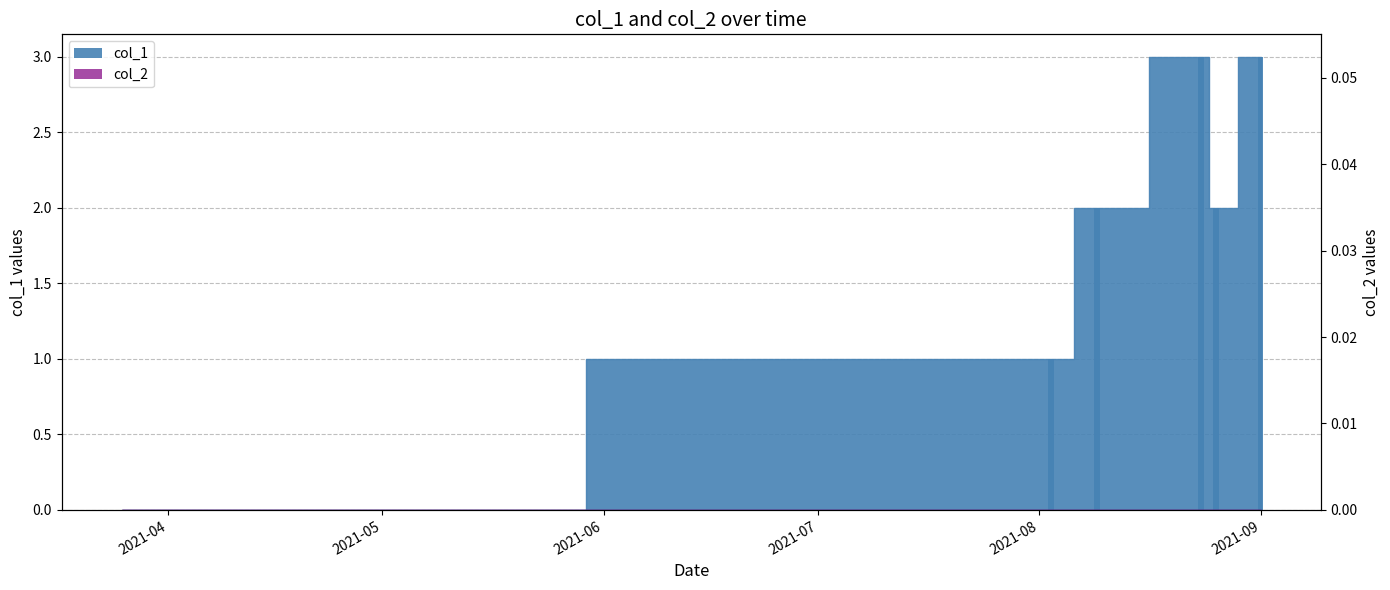

What is the ratio of the value at 2021-08 to the value at 2021-05?

2.0